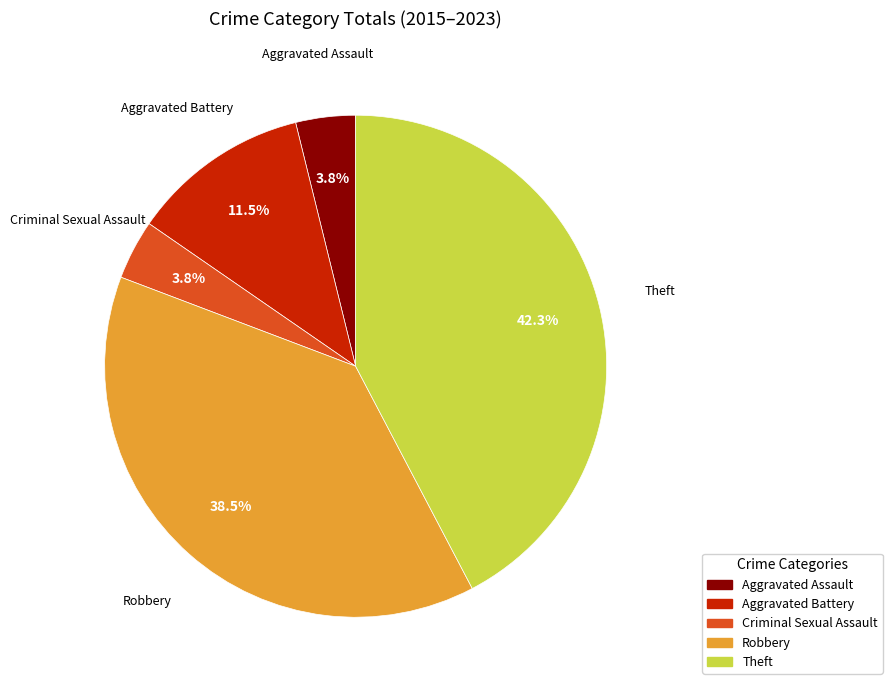

To the nearest percent, what portion does Criminal Sexual Assault represent?

4%